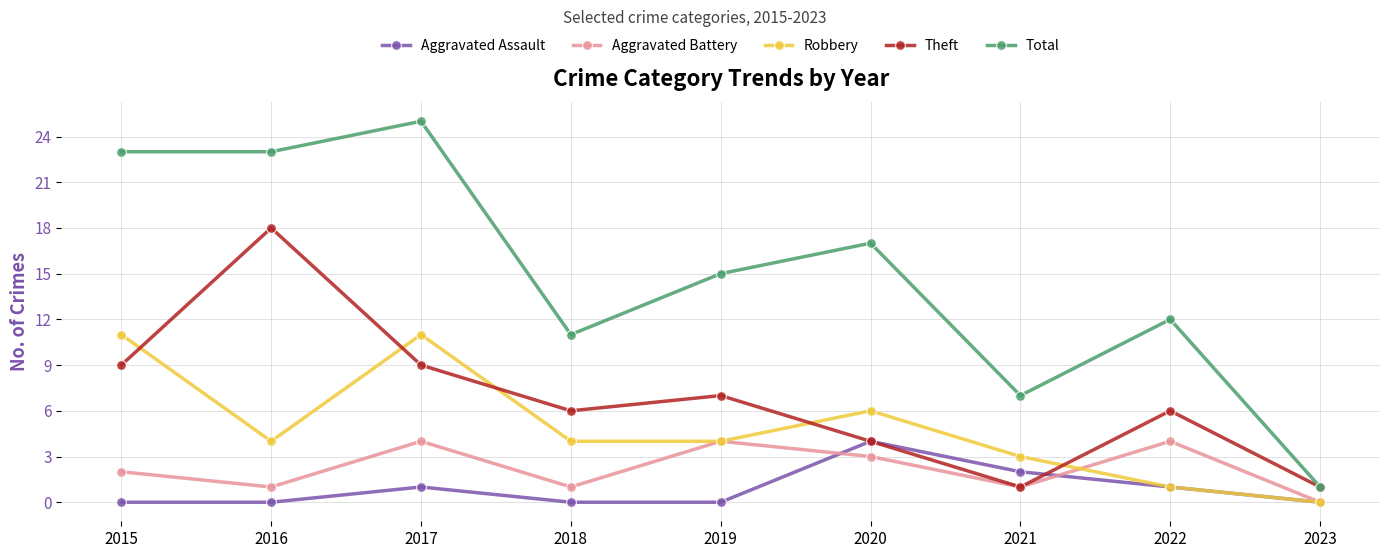

What is the difference between the highest and lowest values at 2022?

11